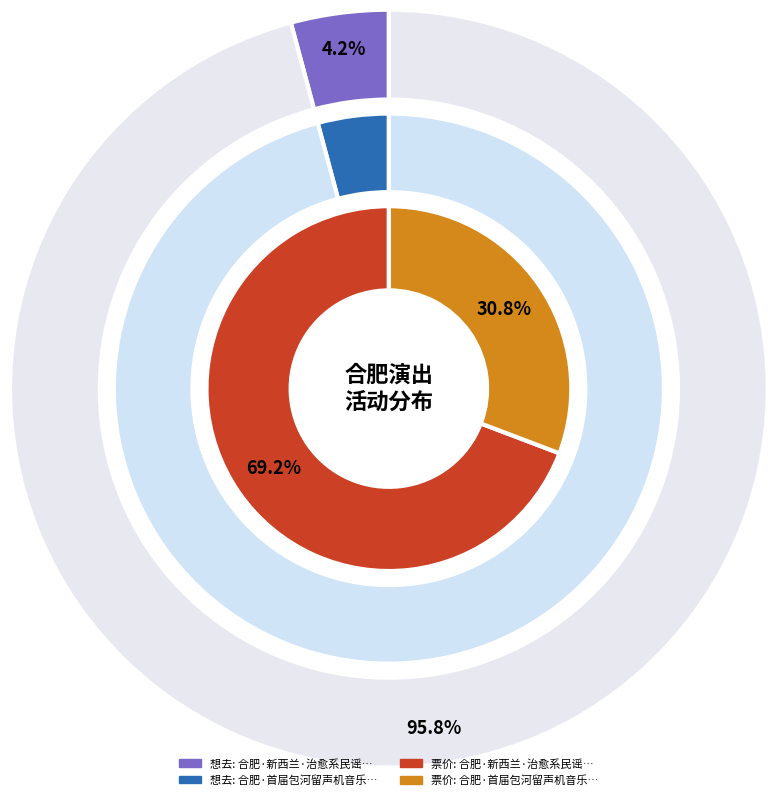

True or false: 合肥·首届包河留声机音乐节—《菊次郎的夏天》久石让钢琴曲梦幻之旅演奏会 accounts for 43% of the total.

False